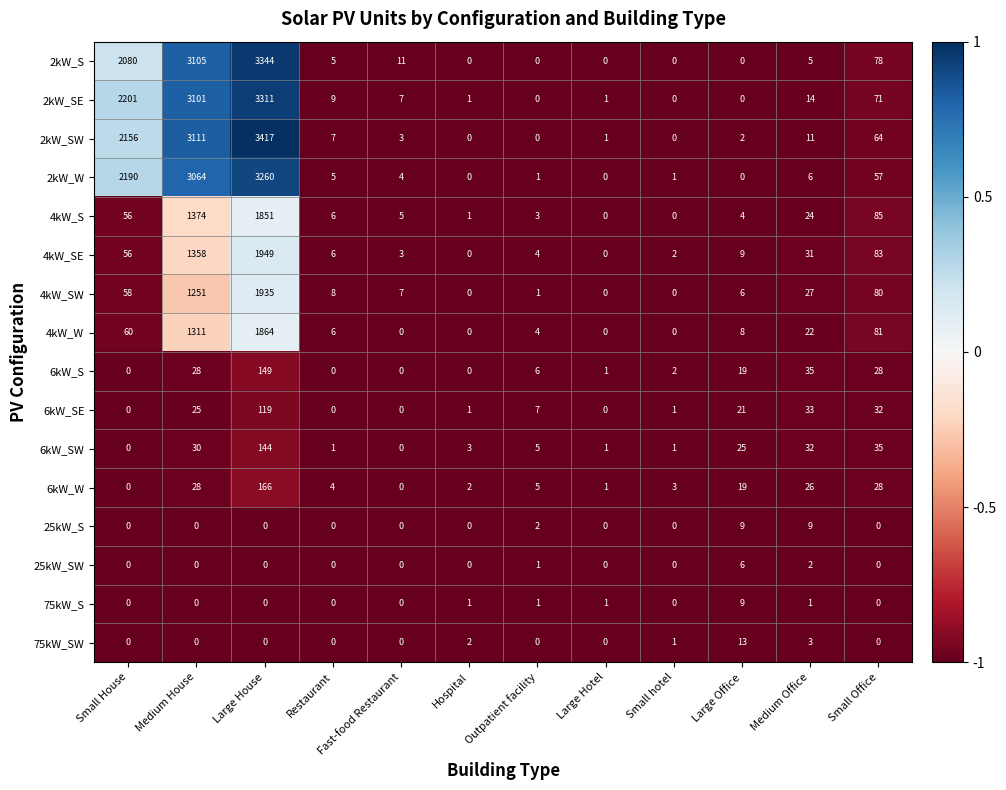

Which series has the largest total across all categories?

2kW_SW